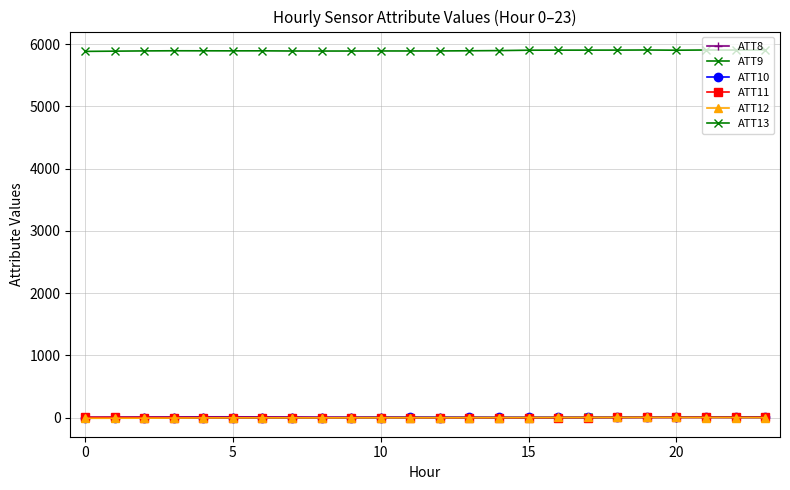

How many data points in ATT9 are less than 0?

10